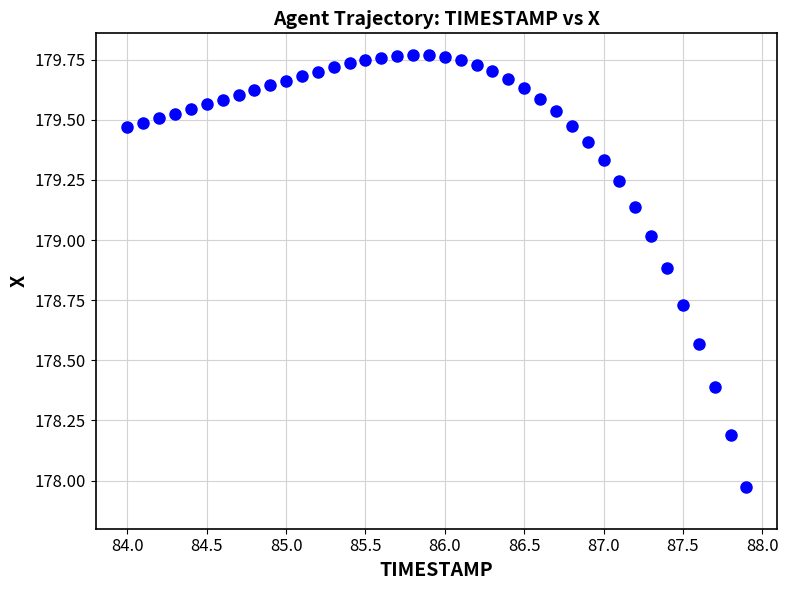

What is the range of Y values (max minus min)?

1.8